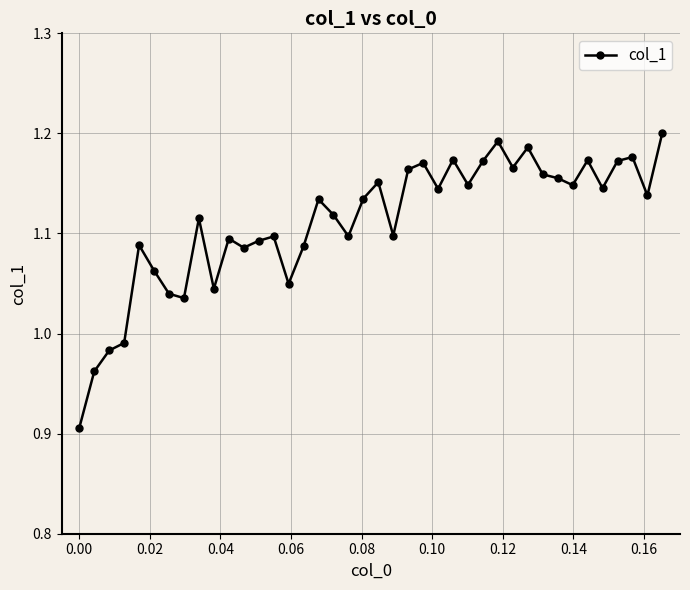

What is the sum of all values?

44.5